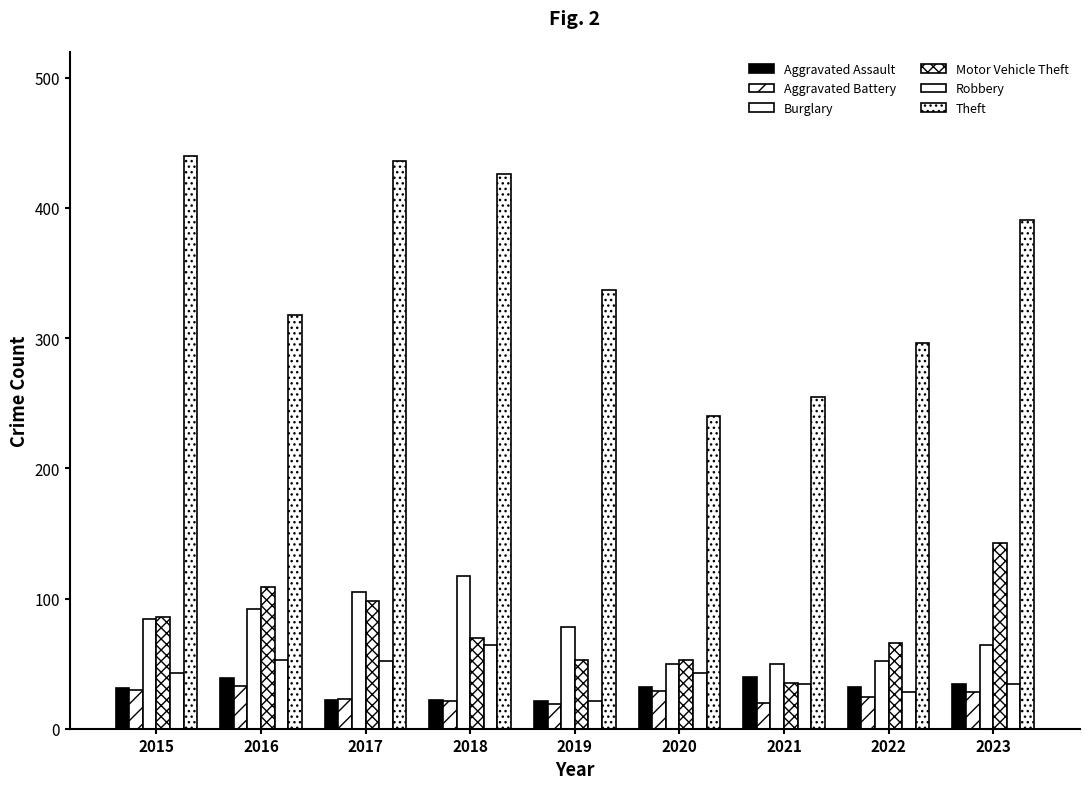

Read the Theft value at 2018.

426